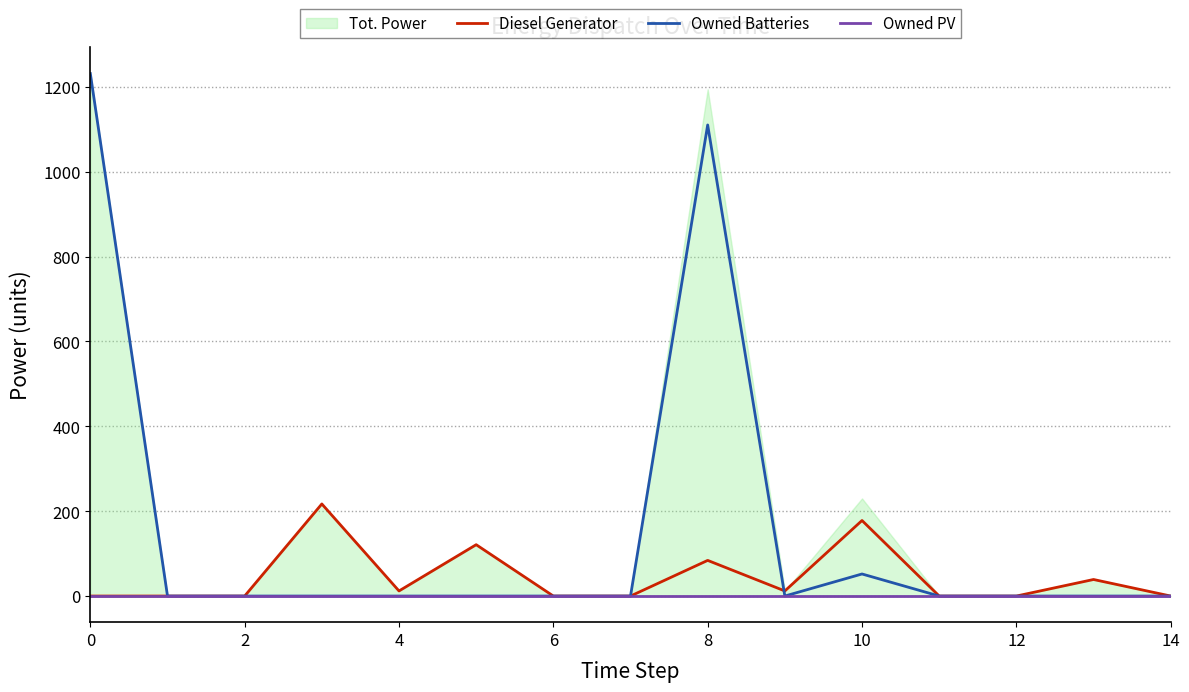

At how many categories does at least one series exceed 952?

2